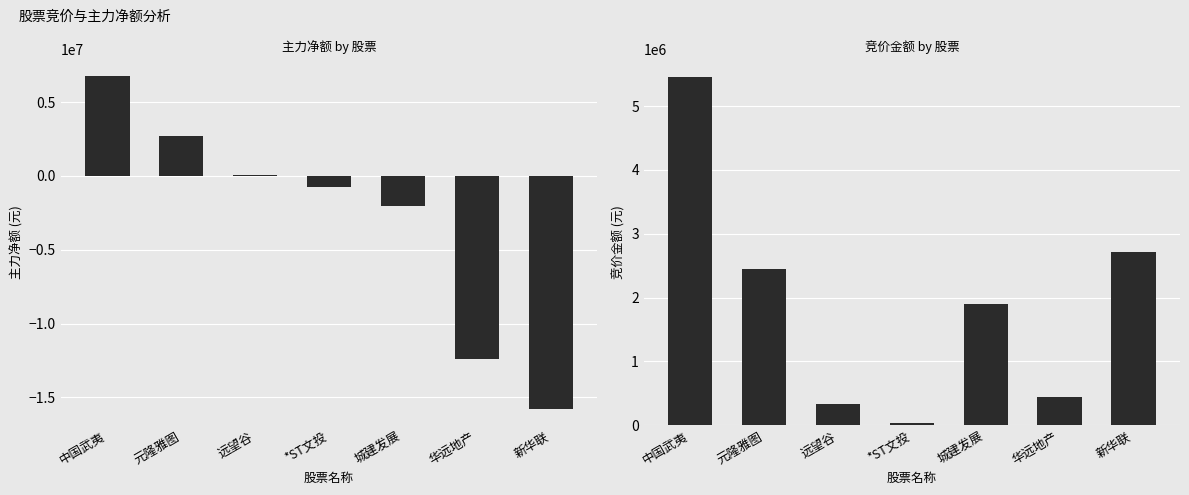

List the series in order of their overall mean, lowest first.

主力净额, 竞价金额